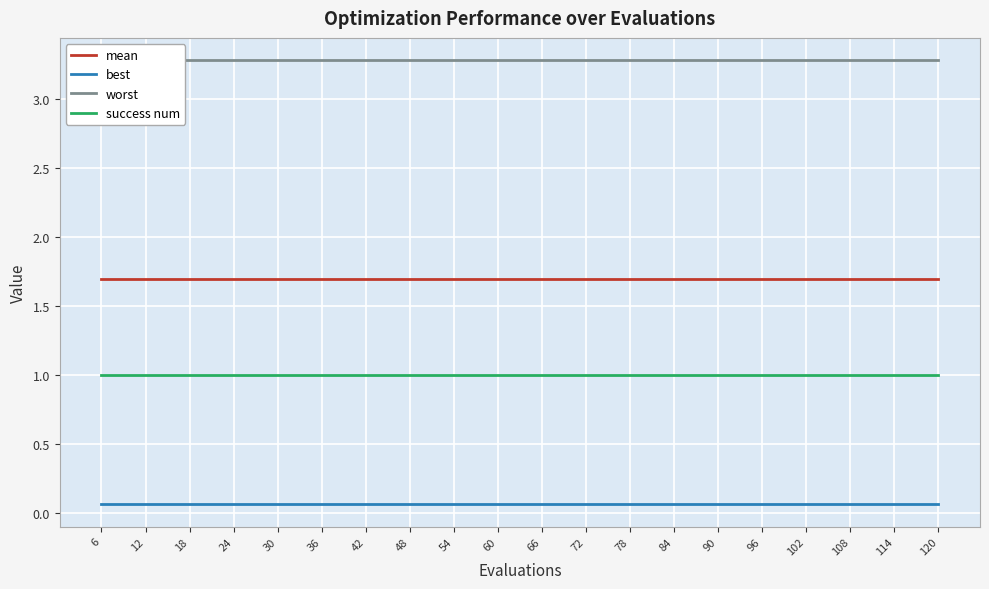

What is the sum of all success num values?

20.0